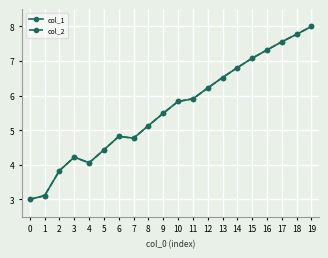

Which series has the widest spread of values?

col_1